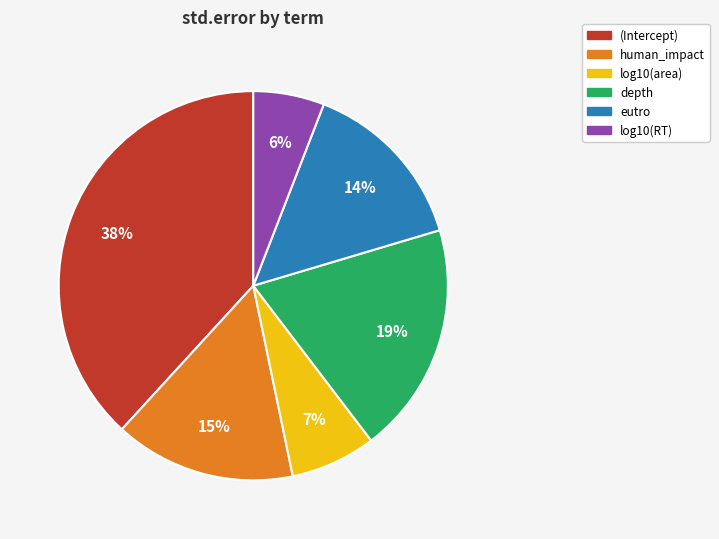

Count the number of slices in the pie.

6